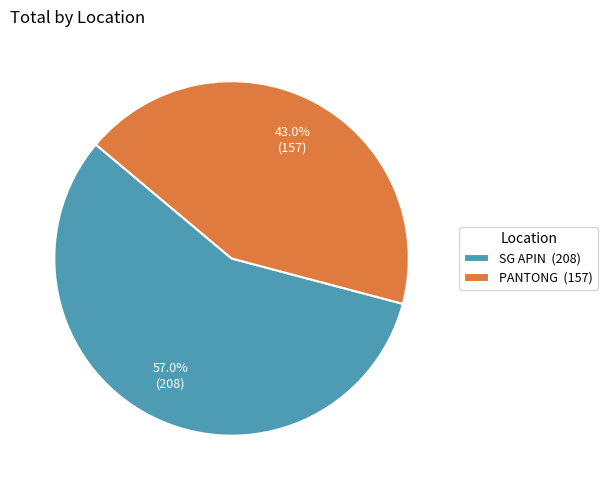

Rank the categories by value from highest to lowest.

SG APIN, PANTONG